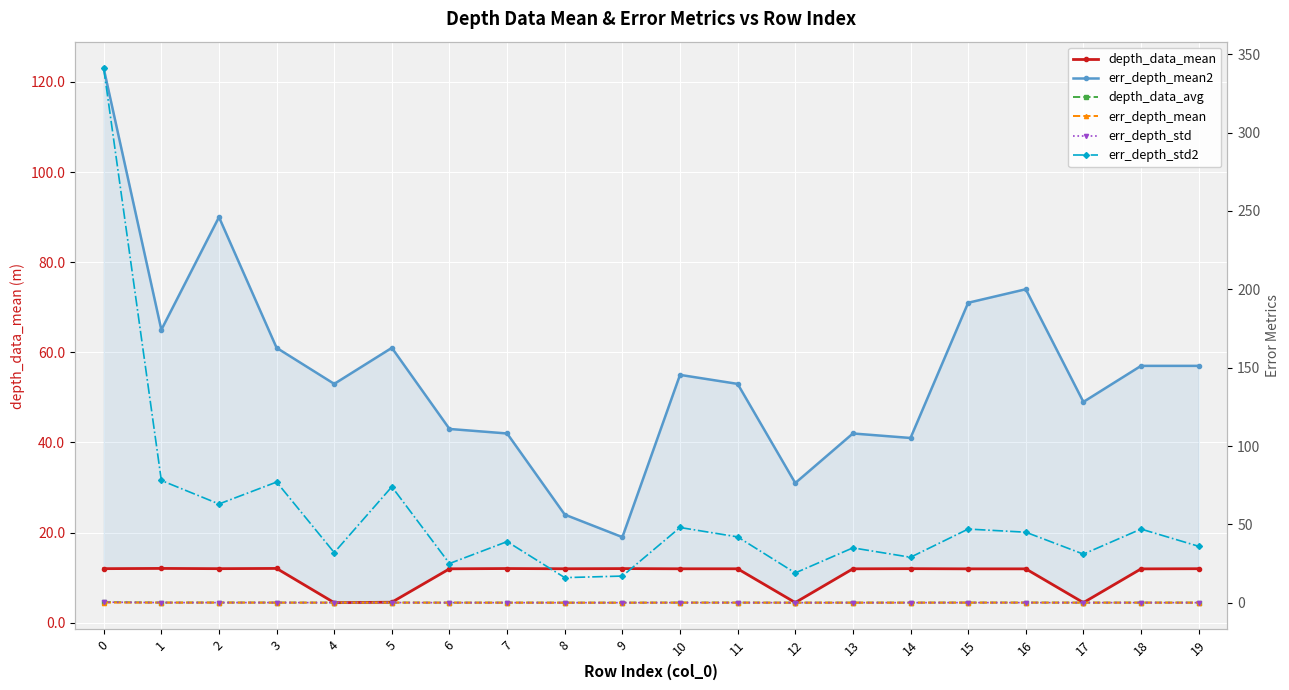

How many interior local peaks does the depth_data_avg series have?

4